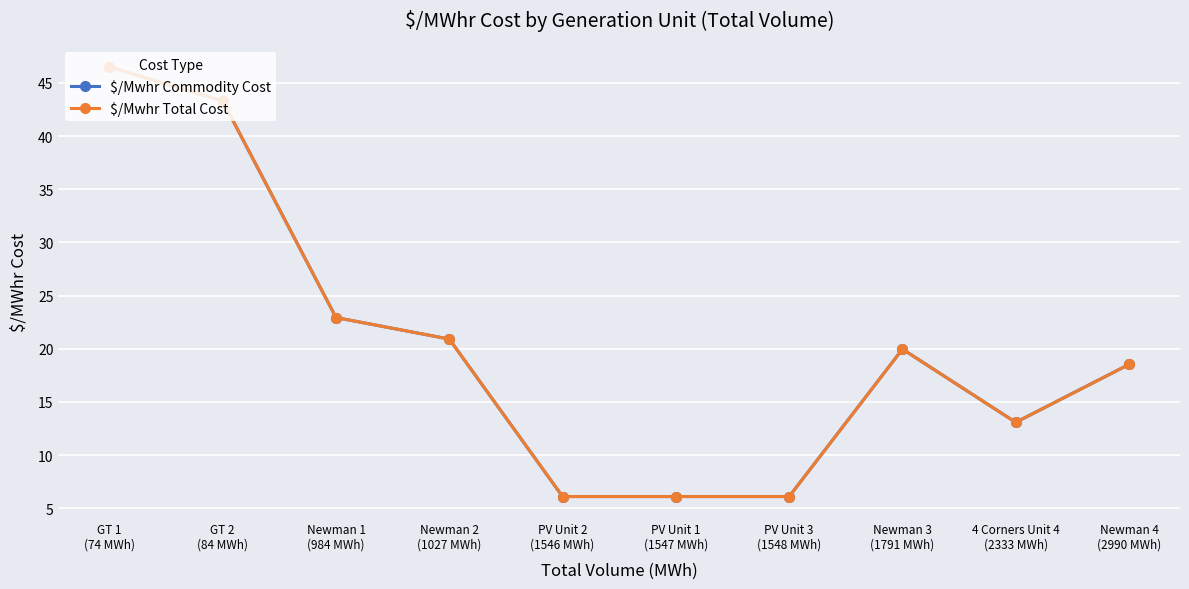

Does the chart have visible grid lines?

Yes